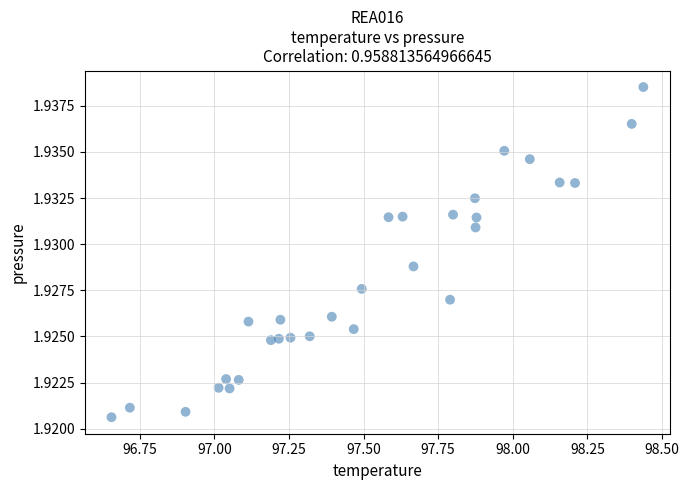

What is the range of X values (max minus min)?

1.8